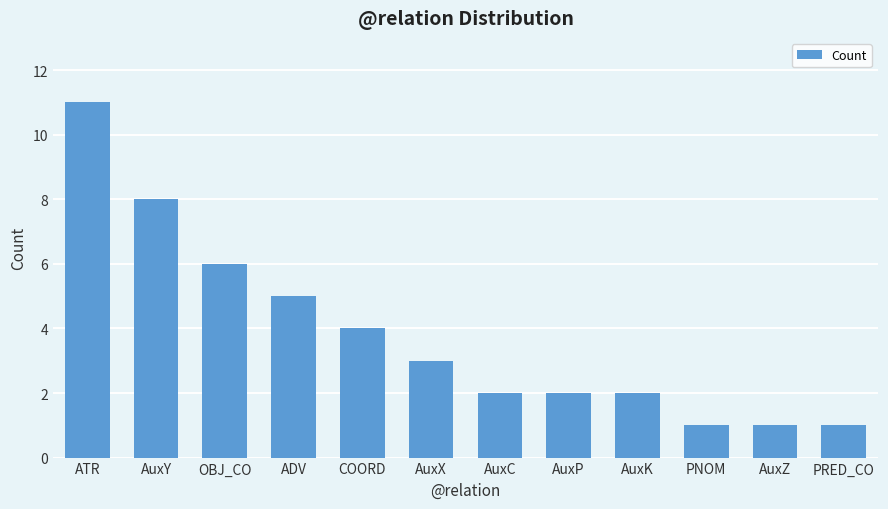

Rank the categories by value from lowest to highest.

PNOM, AuxZ, PRED_CO, AuxC, AuxP, AuxK, AuxX, COORD, ADV, OBJ_CO, AuxY, ATR